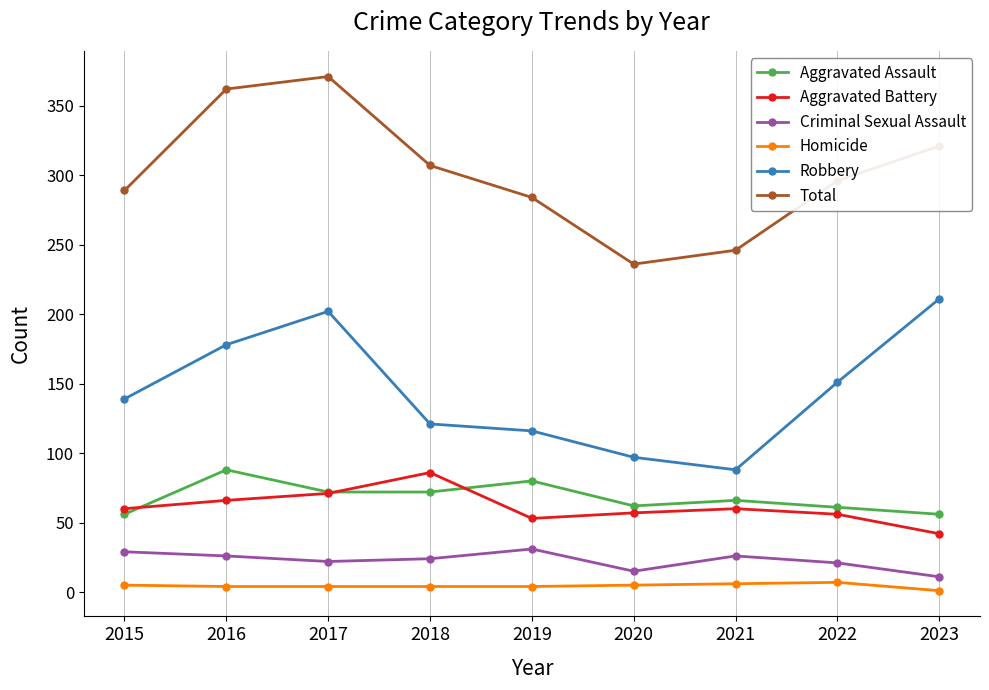

True or false: Homicide and Aggravated Assault cross at least once.

False